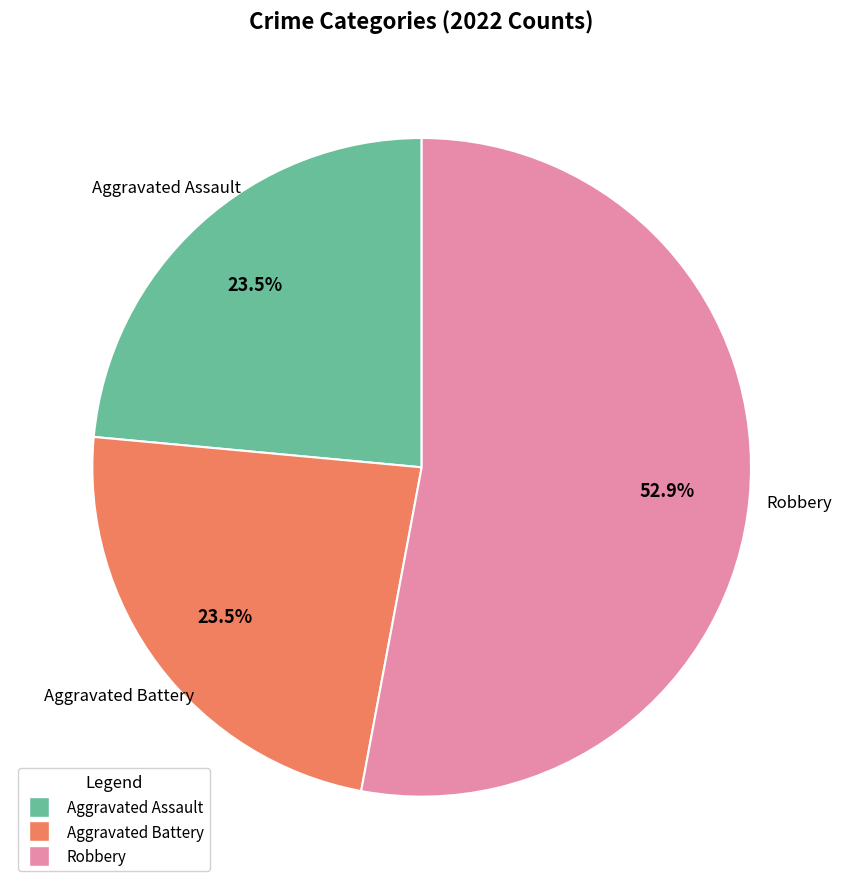

How many slices are in this pie chart?

3